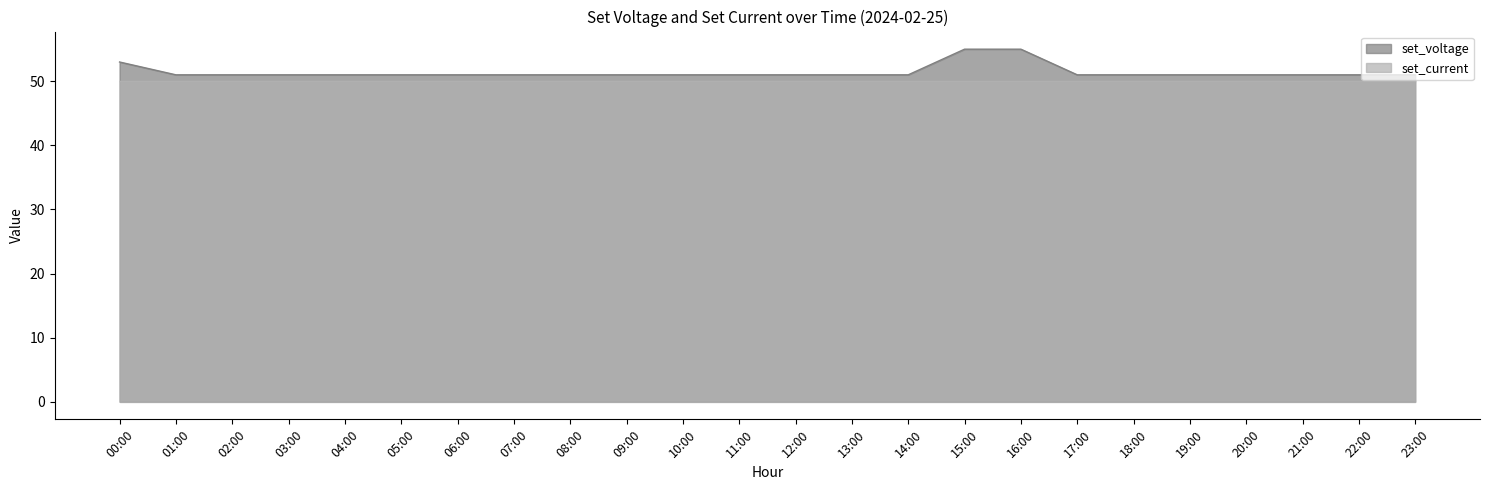

Between 05:00 and 18:00, which is larger?

05:00